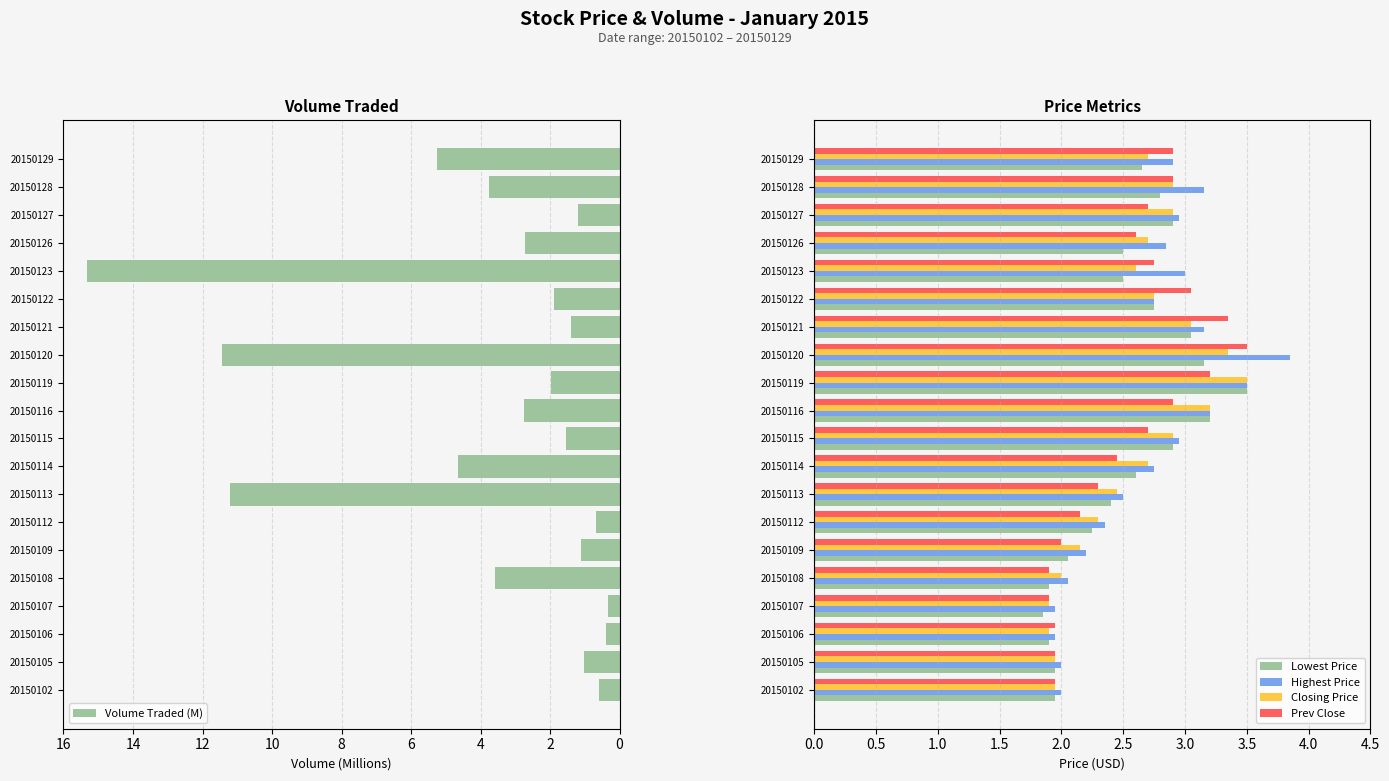

How many bars are there in total?

100